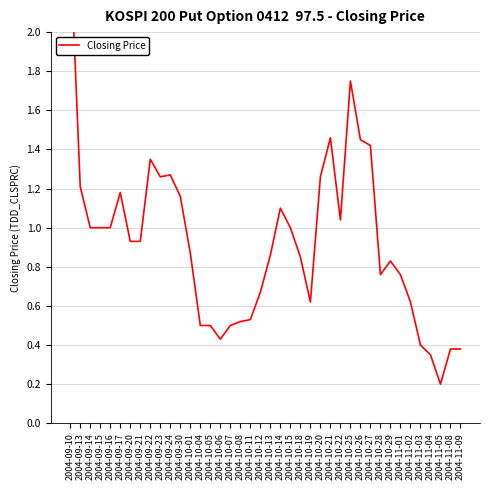

How many points are lower than both their immediate neighbors (excluding endpoints)?

6